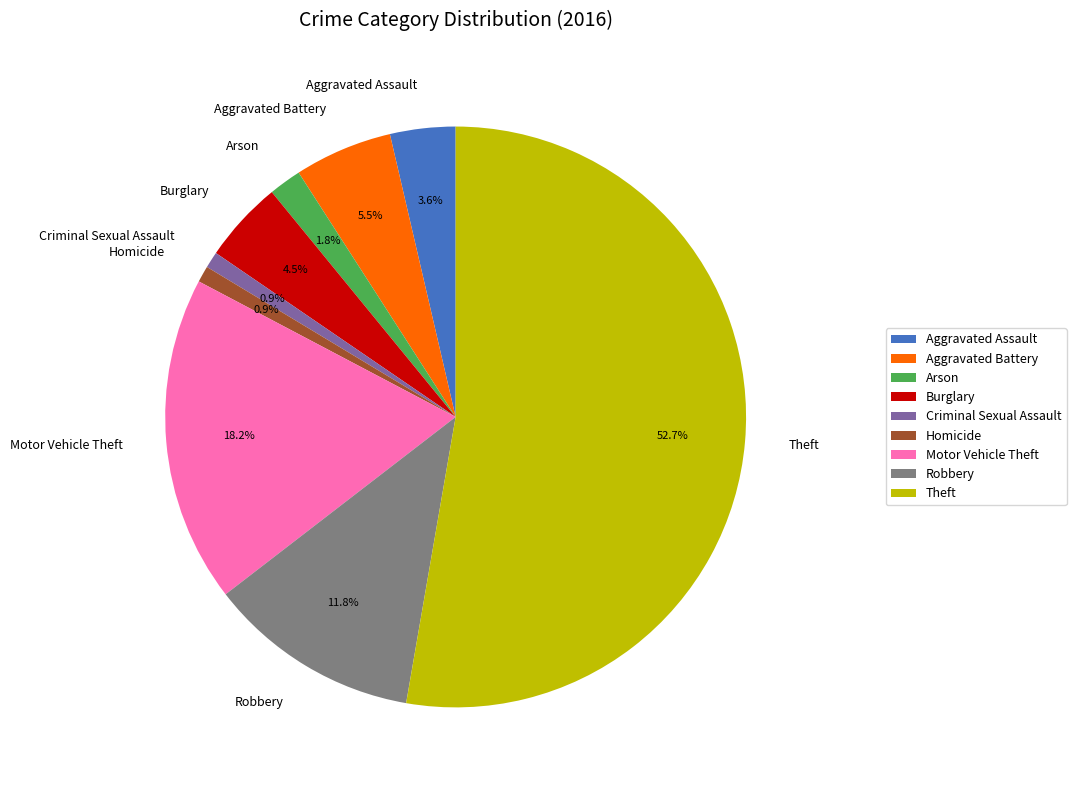

Approximately how many times larger is the value at Aggravated Battery compared to Aggravated Assault?

1.5